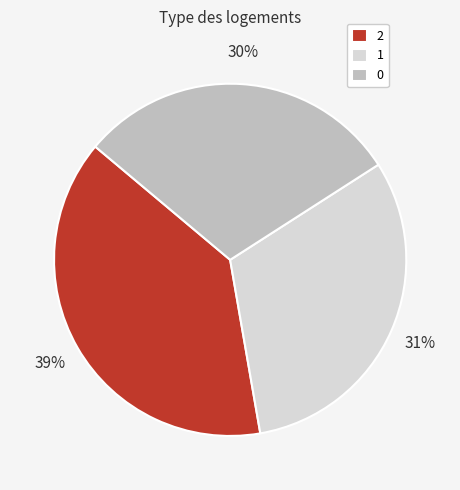

Which slice is the largest?

2